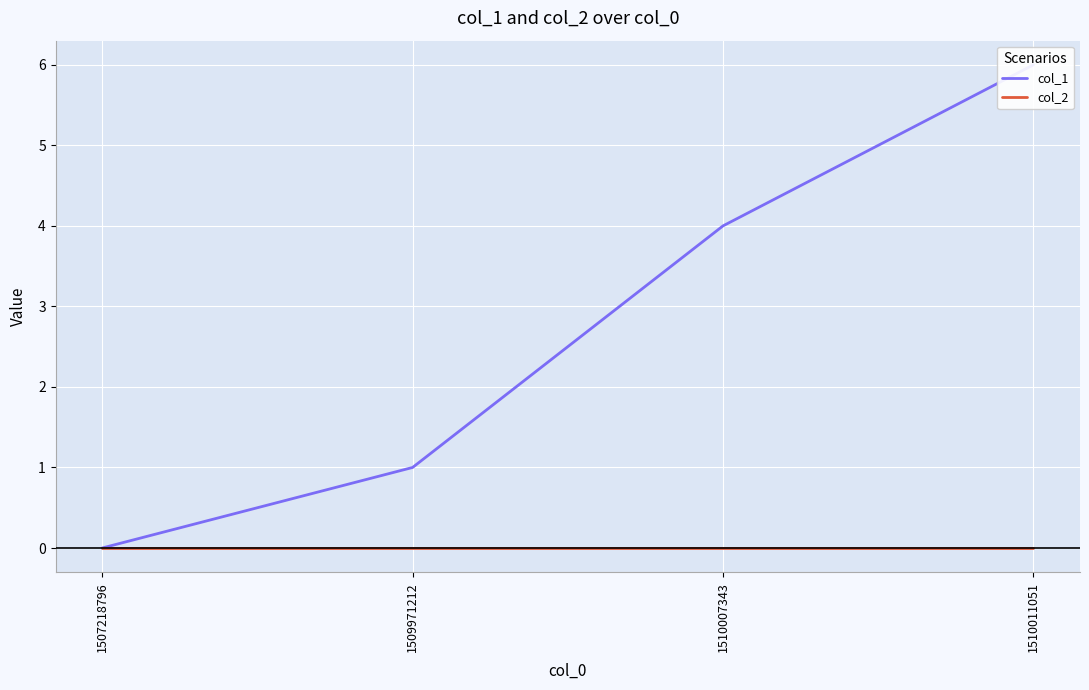

True or false: col_2 and col_1 intersect in this chart.

False